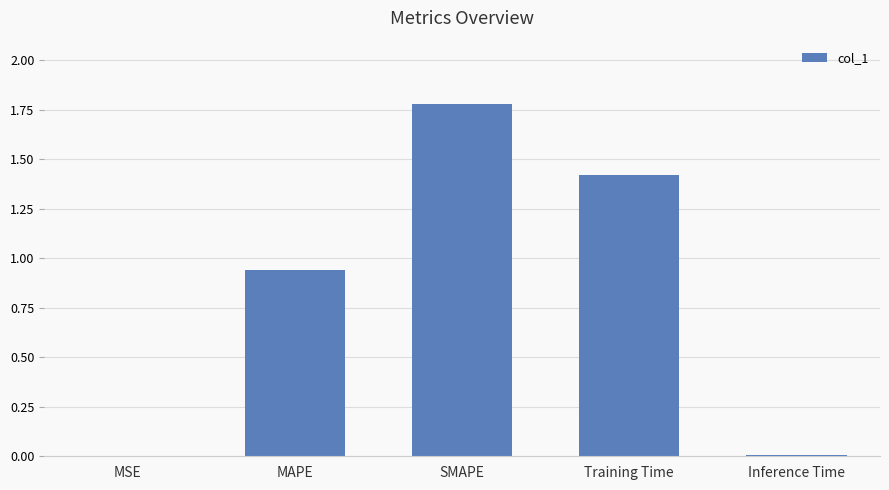

The value at SMAPE is 2.4. True or false?

False